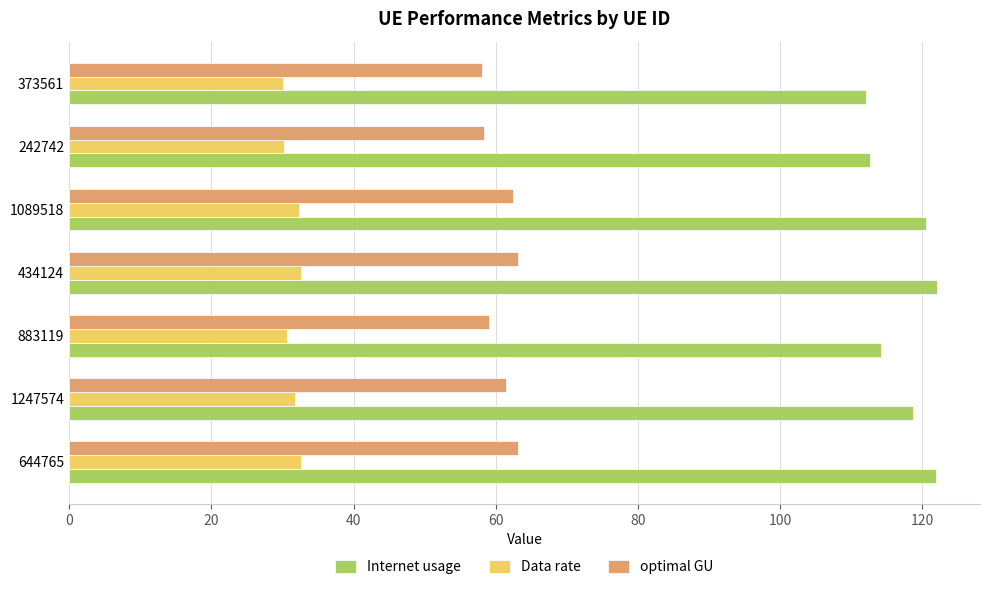

List the series in order of their peak value, lowest first.

Data rate, optimal GU, Internet usage